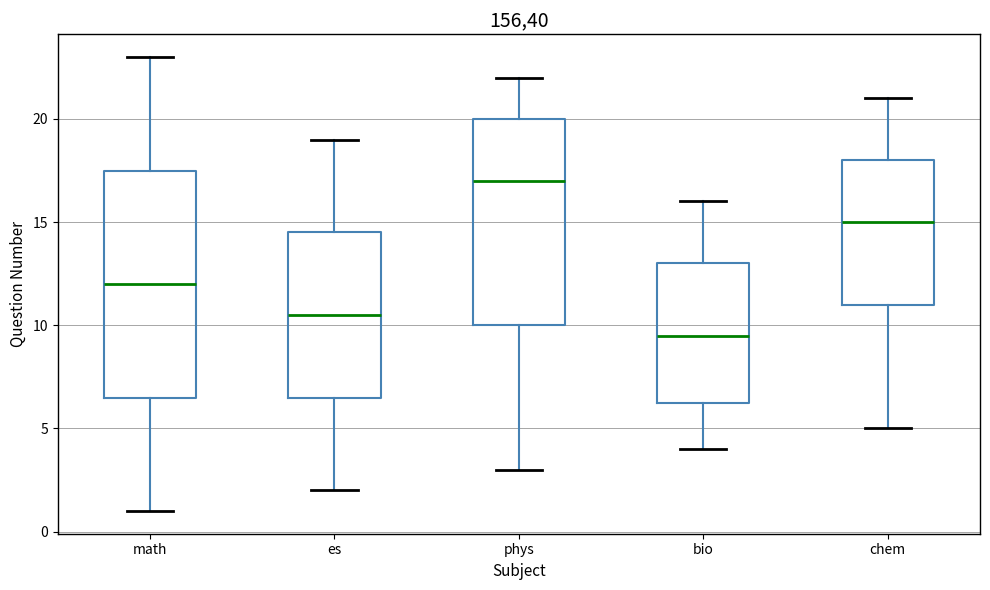

Reading left to right, transcribe this box plot: for each box, give where its median line is, the range the box spans, and where its two whiskers end, as read against the y-axis. The values are not printed on the chart, so give them approximately, as read against the axis.

math: median 12.0, box 6.5 to 17.5, whiskers 1.0 to 23.0
es: median 10.5, box 6.5 to 14.5, whiskers 2.0 to 19.0
phys: median 17.0, box 10.0 to 20.0, whiskers 3.0 to 22.0
bio: median 9.5, box 6.5 to 13.0, whiskers 4.0 to 16.0
chem: median 15.0, box 11.0 to 18.0, whiskers 5.0 to 21.0